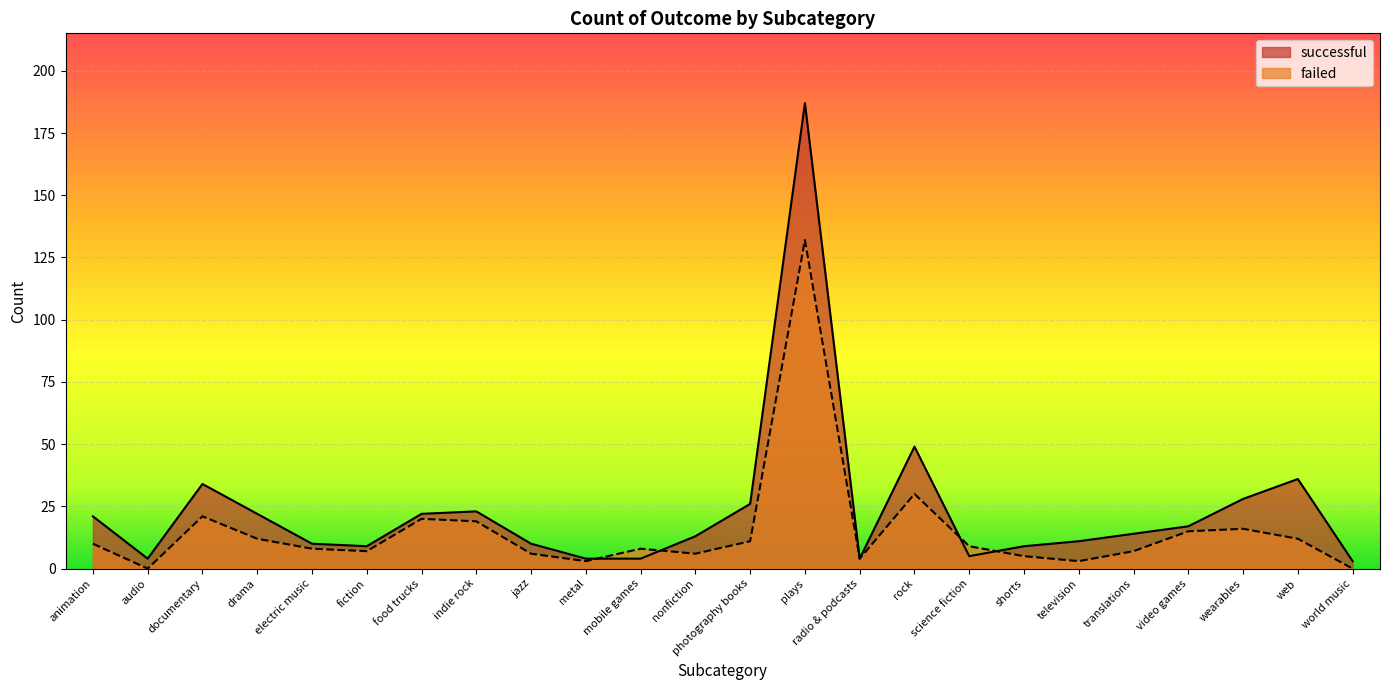

How many data points does each series have?

24